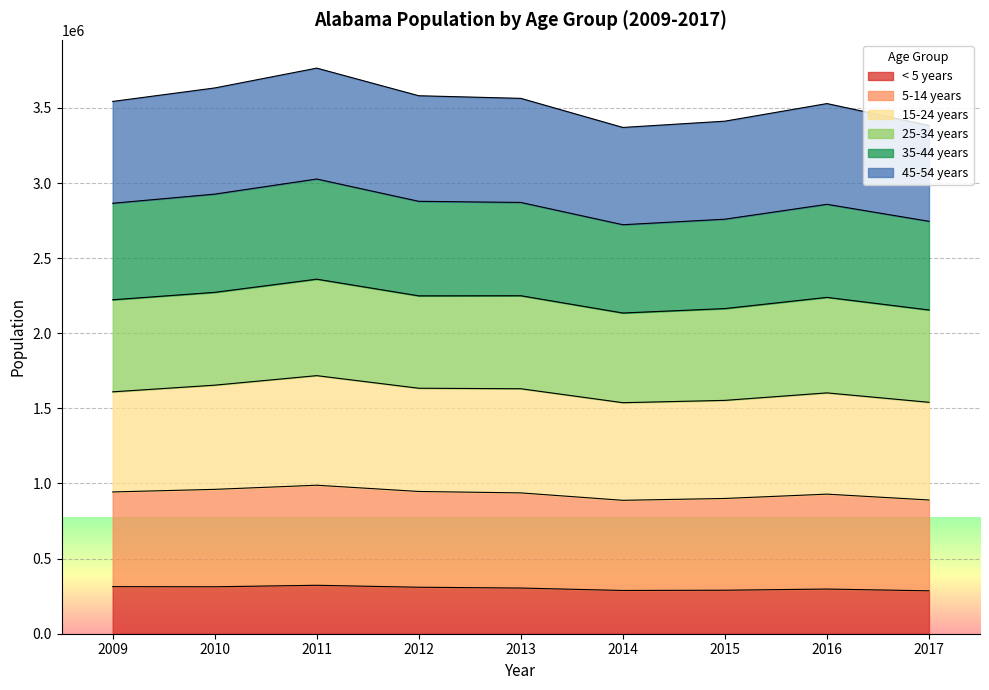

True or false: 5-14 years has more than 2 interior local peaks.

False